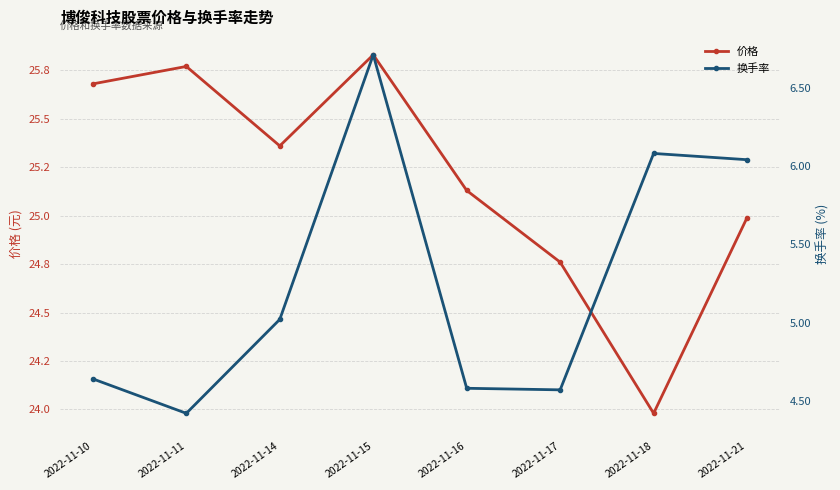

Which series changed the most between 2022-11-10 and 2022-11-18?

价格